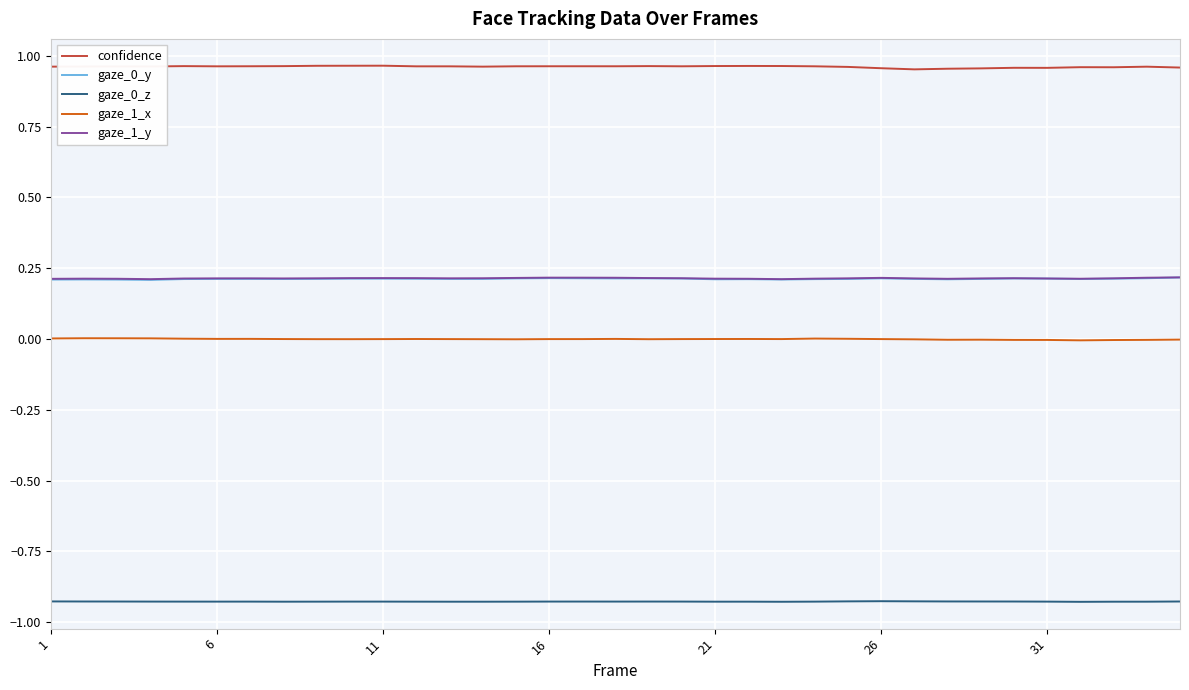

Which series has the widest spread of values?

confidence